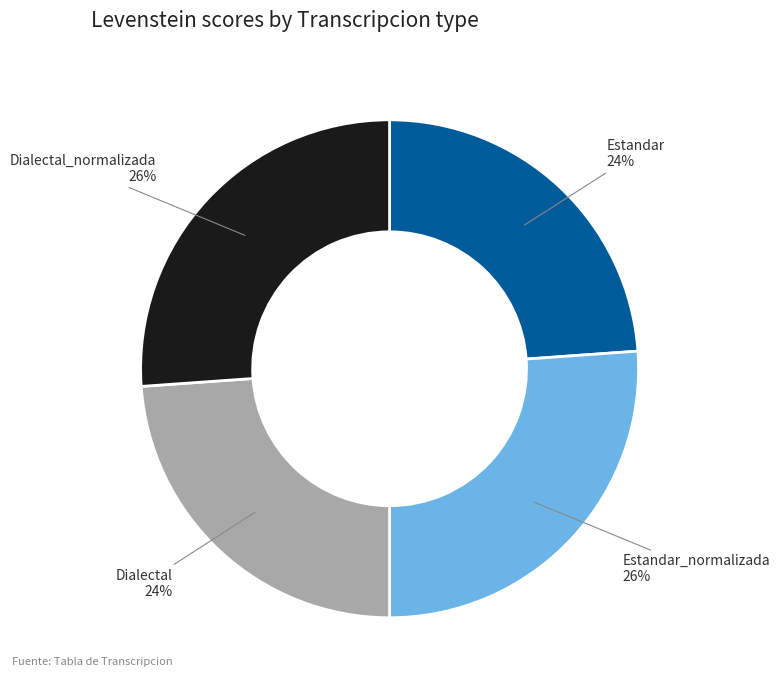

Do Estandar_normalizada and Dialectal_normalizada together represent more than half of the pie?

Yes